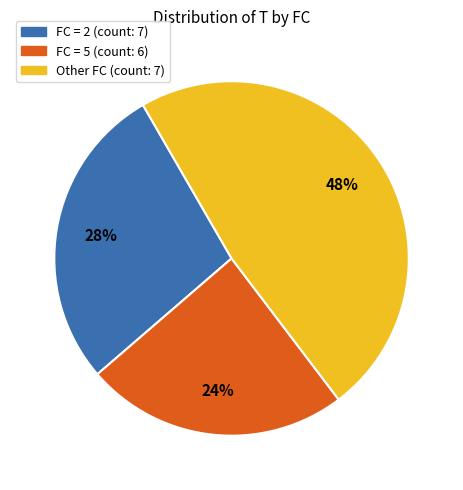

To the nearest percent, what is the difference between the largest and smallest slice percentages?

24%